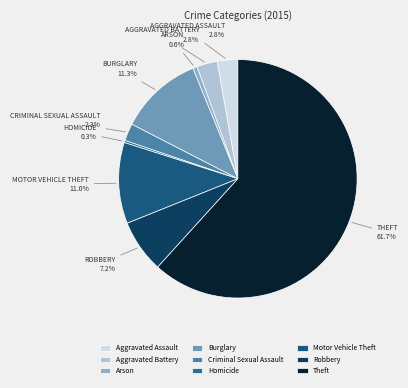

Does Theft represent more than half of the total?

Yes